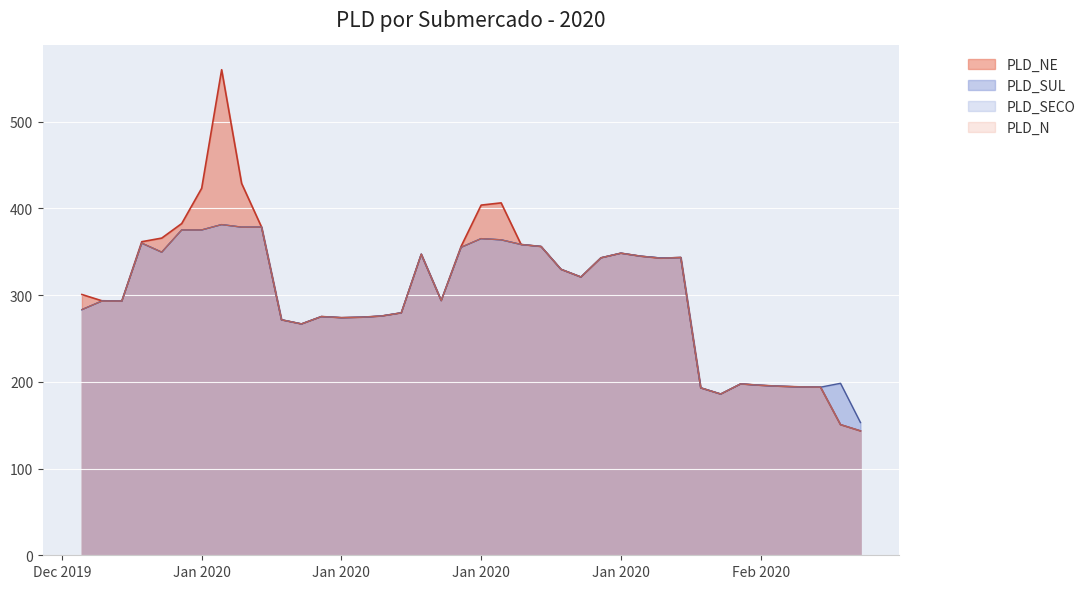

What is the label of the 4th point from the right?

06/02/2020